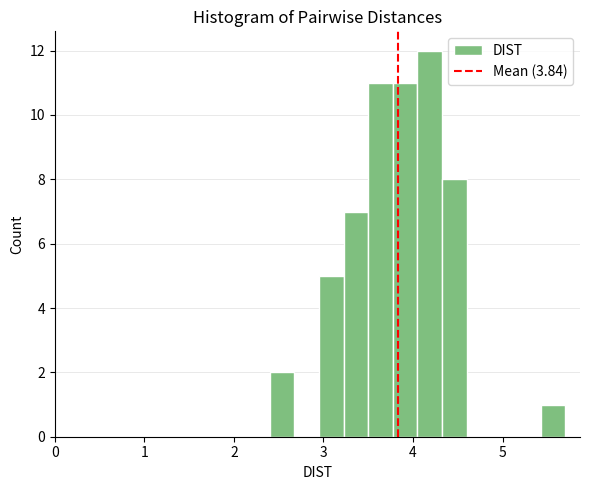

Around what value on the x-axis is the tallest bar? Give the approximate position of its centre, as read against the axis.

4.2